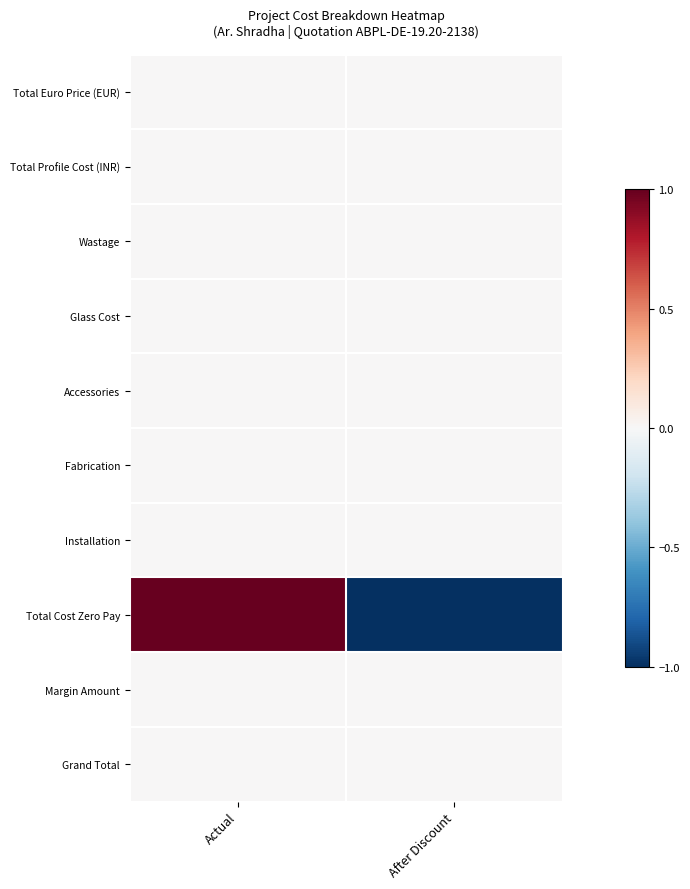

Which series has the largest total across all categories?

Total Euro Price (EUR)